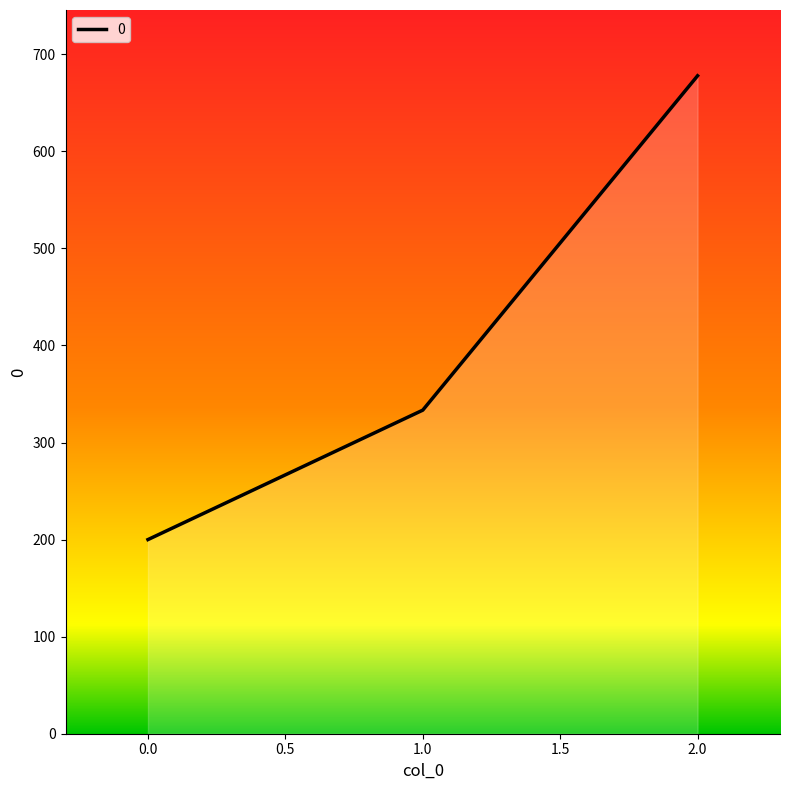

List the labels in order of value, largest first.

2, 1, 0